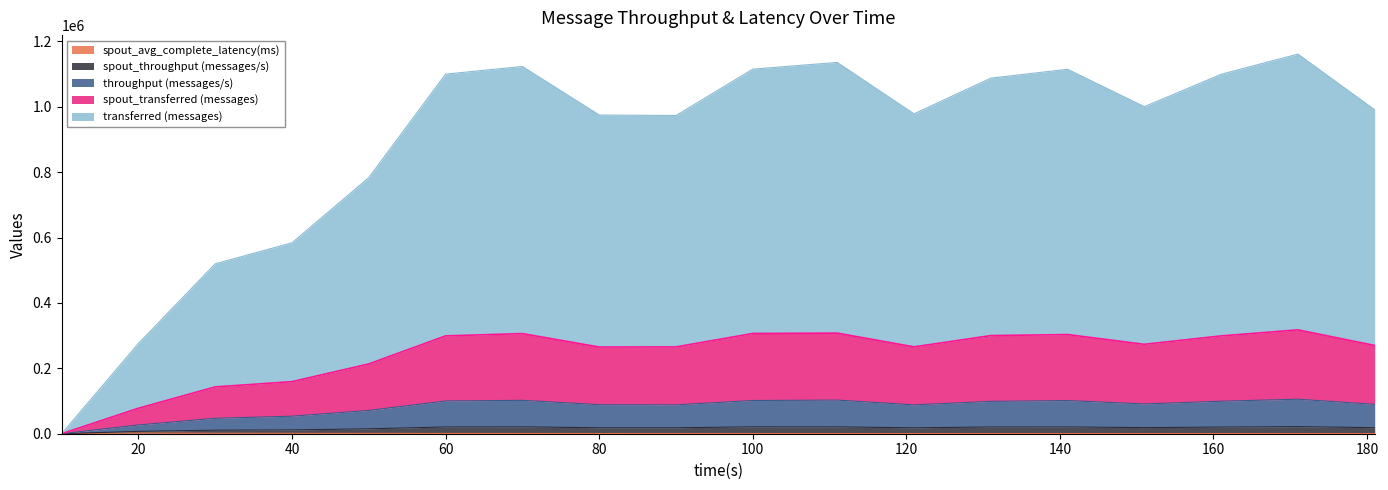

True or false: spout_avg_complete_latency(ms) has more than 2 interior local peaks.

False